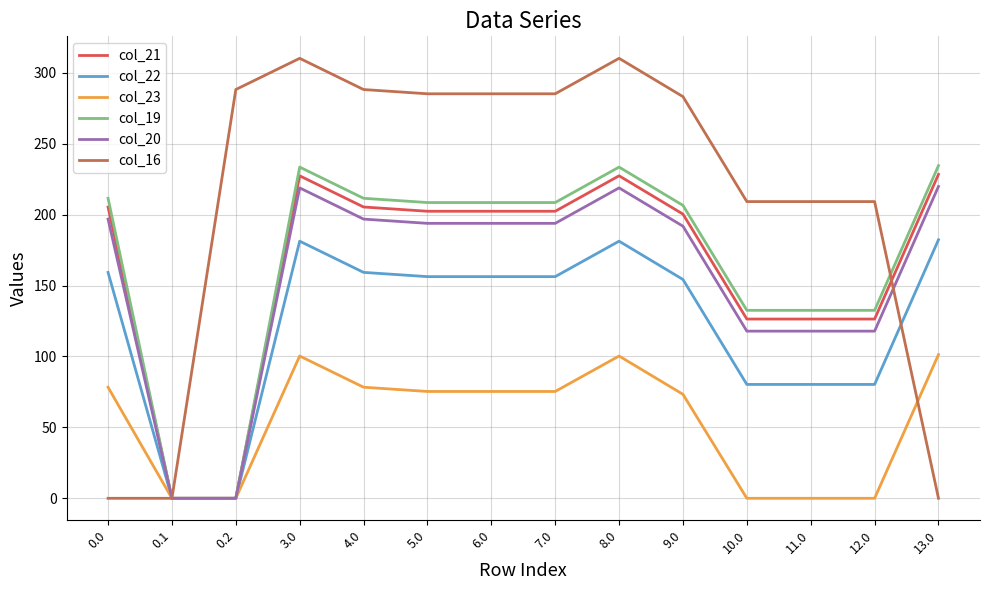

Where is the first local maximum for col_23?

3.0